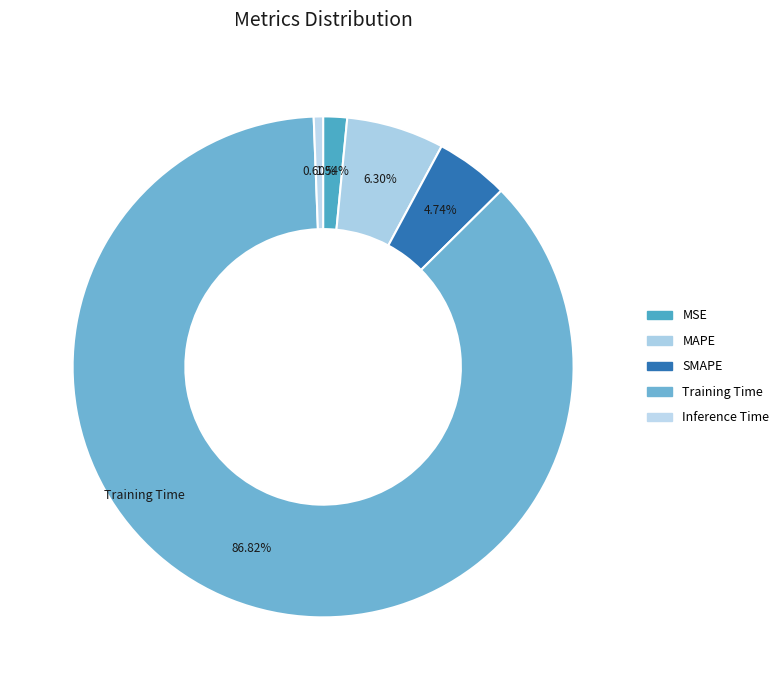

How many slices are in this pie chart?

5